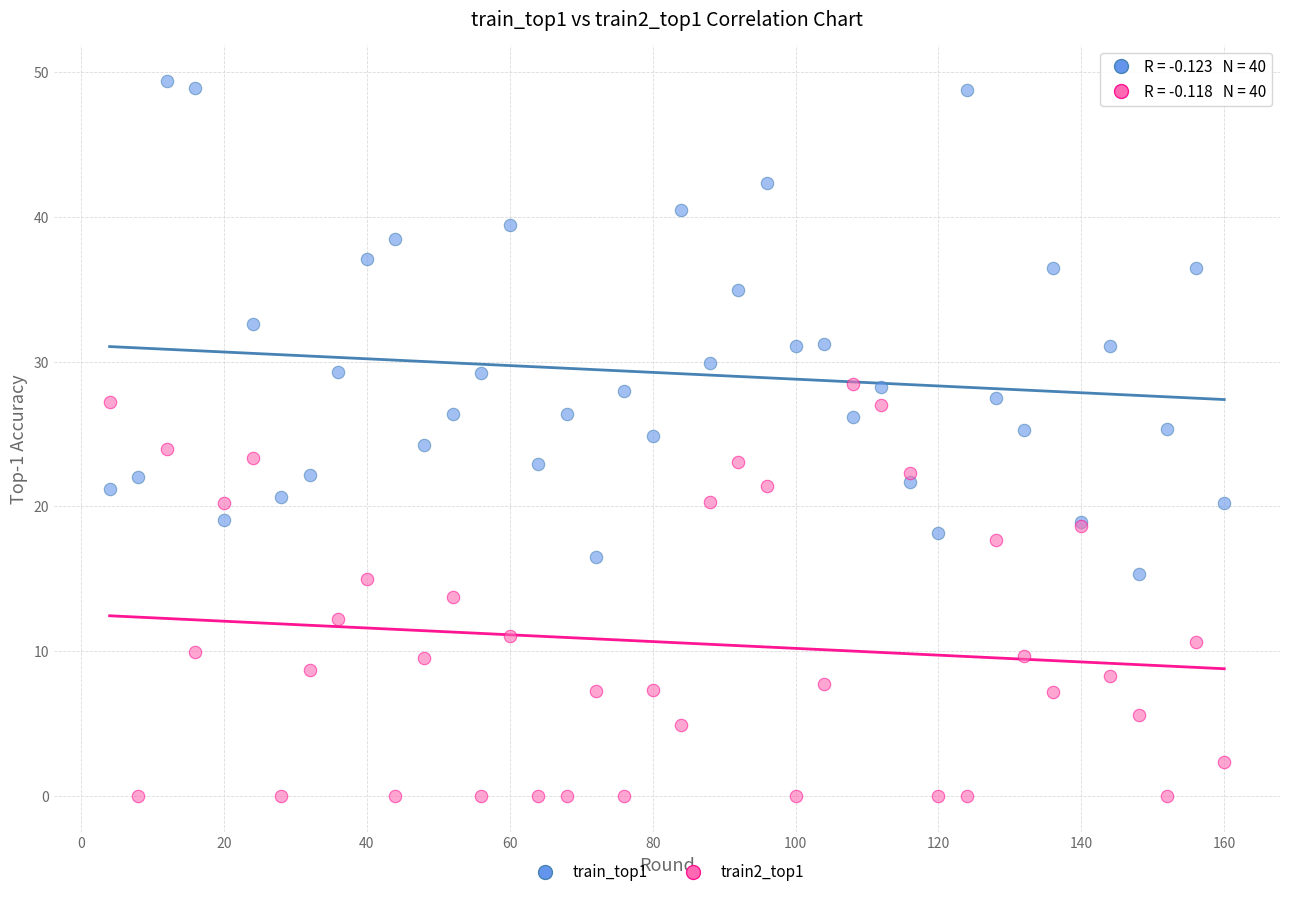

What are all the series names shown in the legend?

train_top1, train2_top1